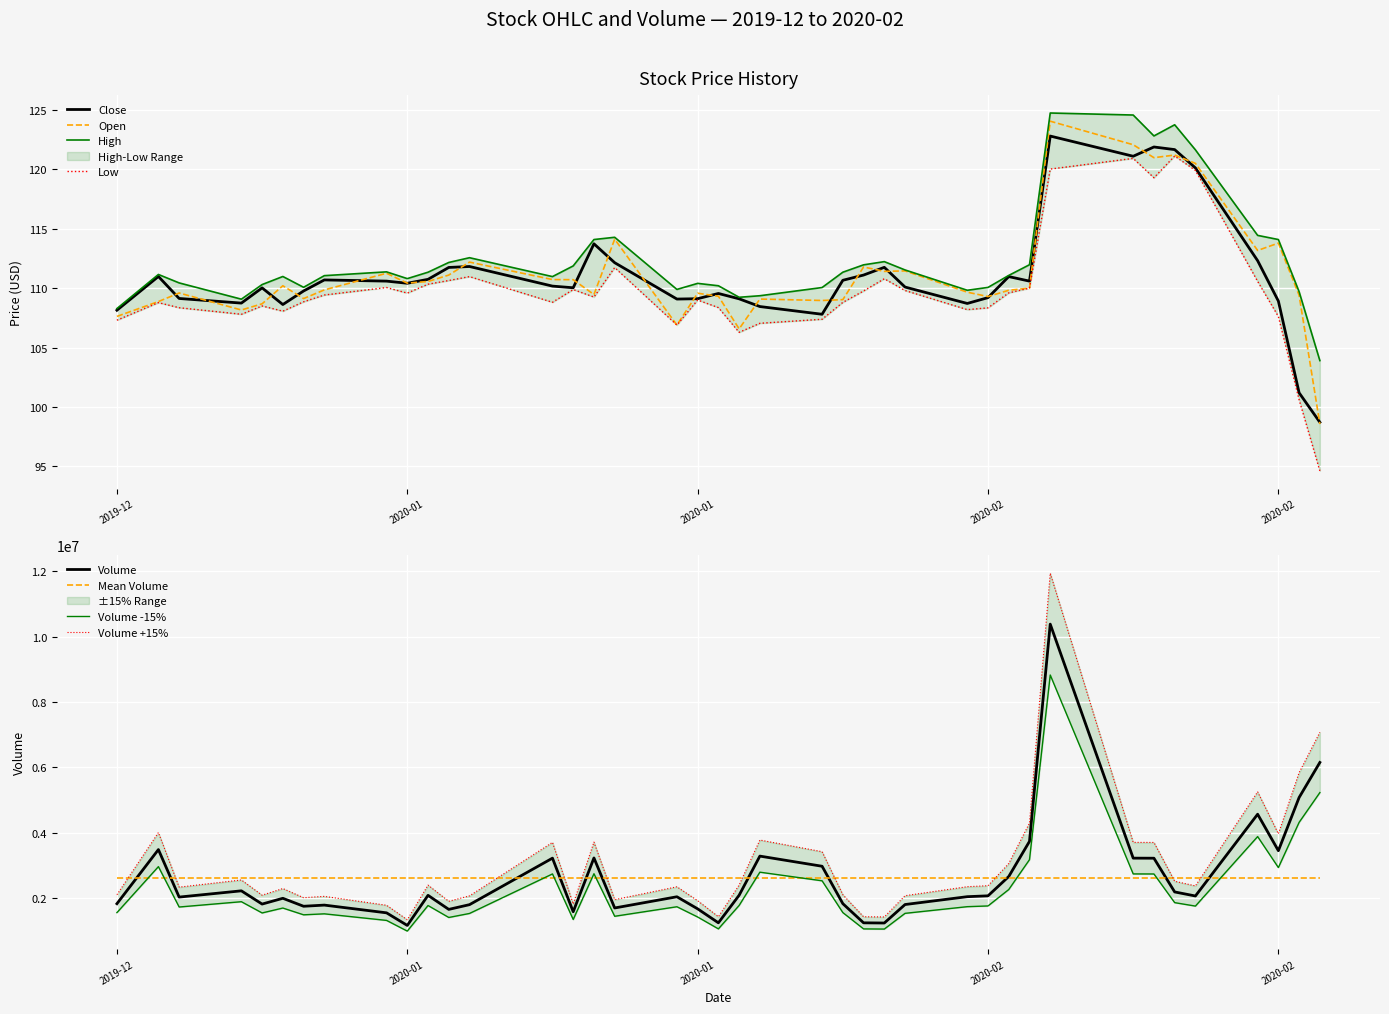

How many lines are shown in the chart?

4